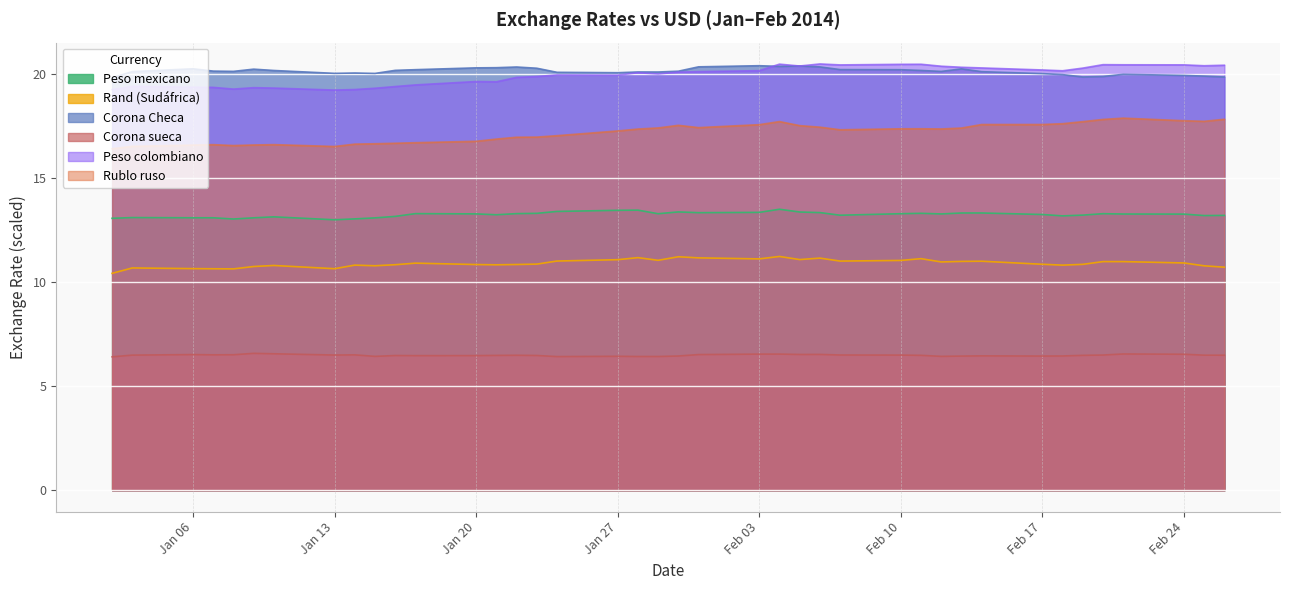

True or false: Rand (Sudáfrica) and Corona sueca cross at least once.

False